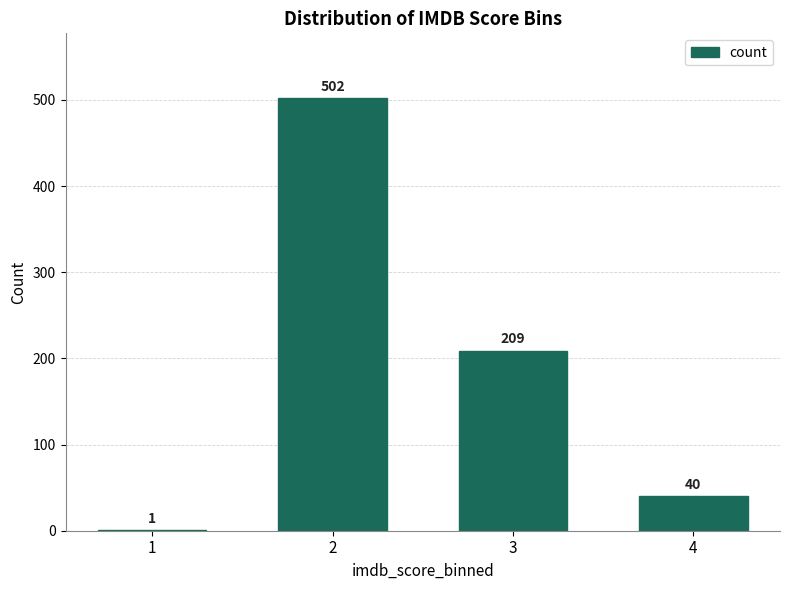

Reading right to left, what are all the values shown in this chart?

4=40	3=209	2=502	1=1